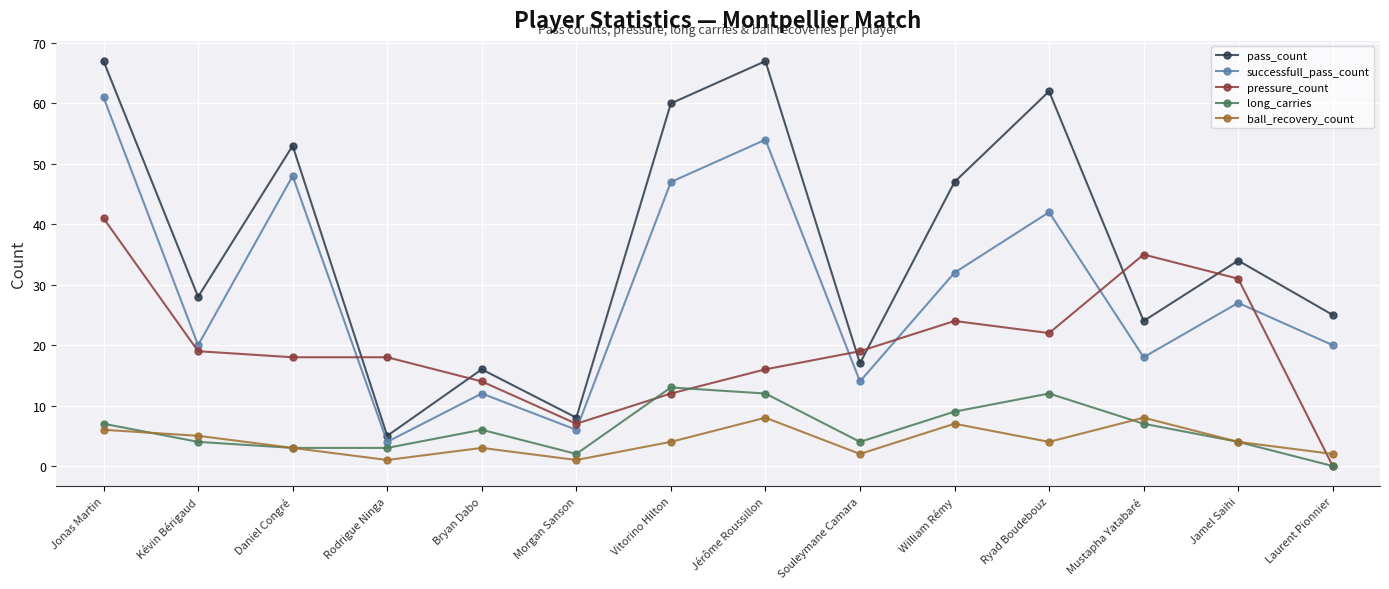

The value of long_carries at Souleymane Camara is 4. True or false?

True